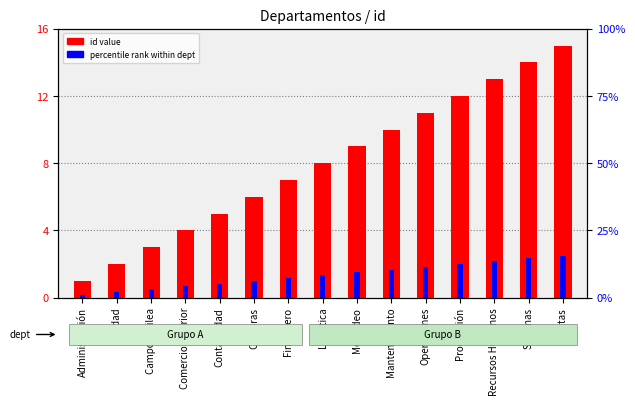

Which series has the largest range (max minus min)?

id value